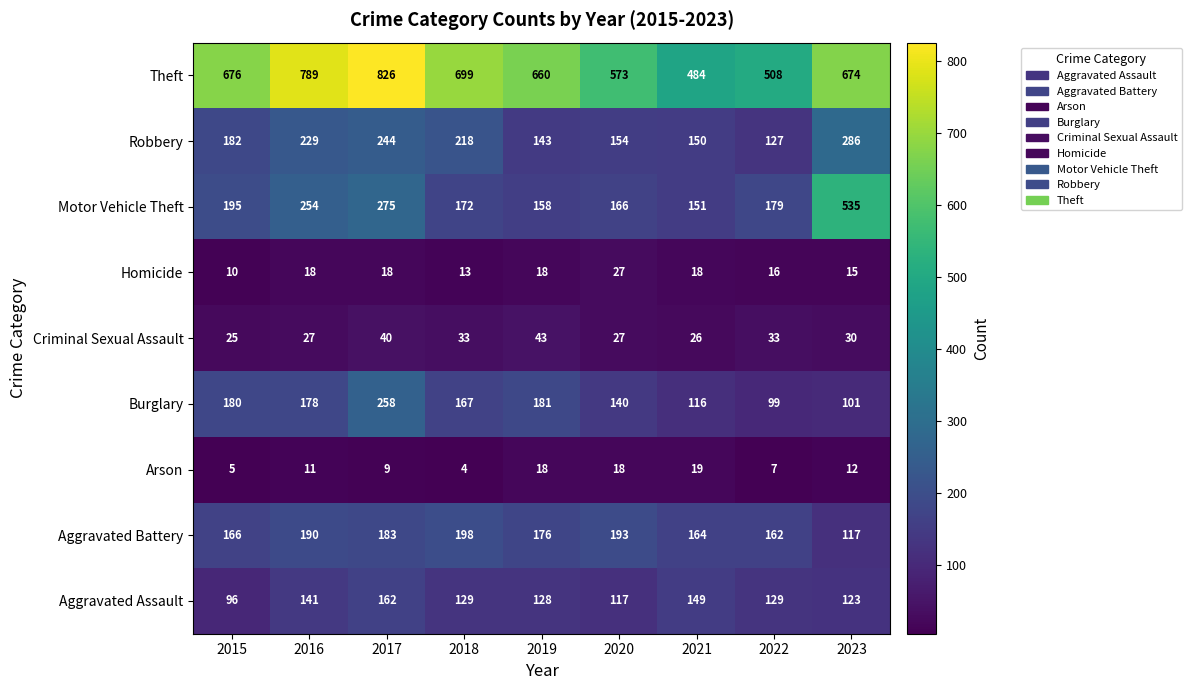

Which series has the widest spread of values?

Motor Vehicle Theft